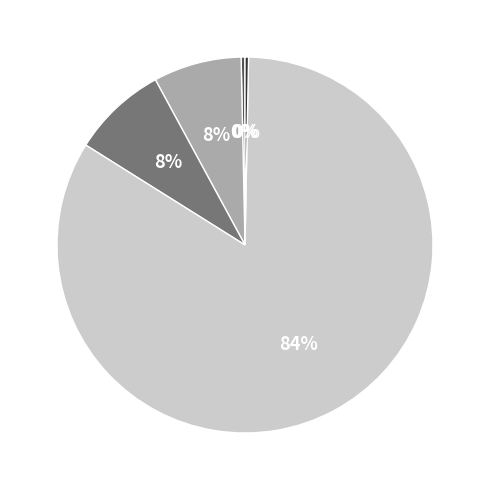

To the nearest percent, what is the average slice percentage?

20%